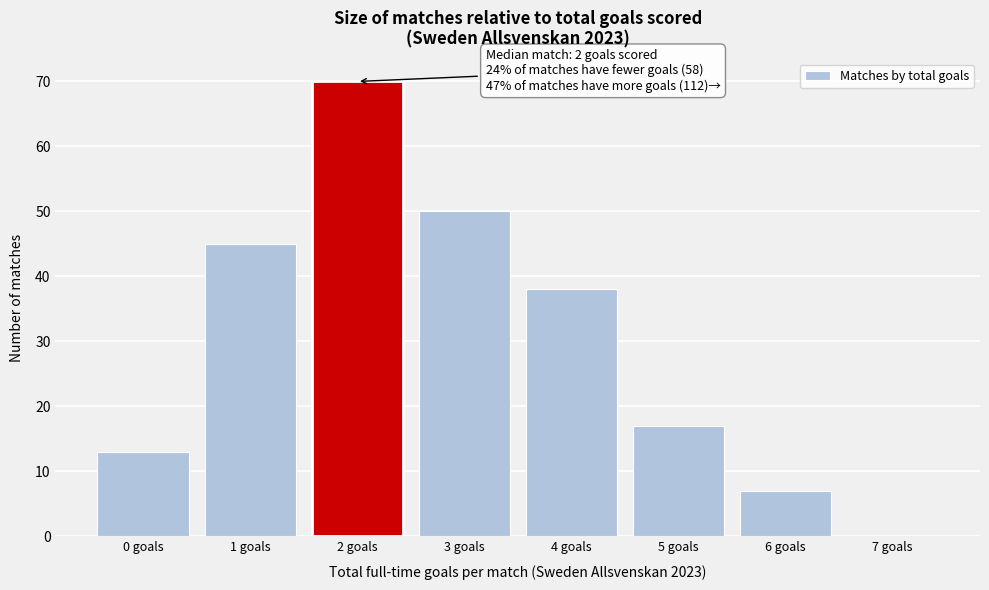

Which range on the x-axis has the tallest bar?

1.5 to 2.5